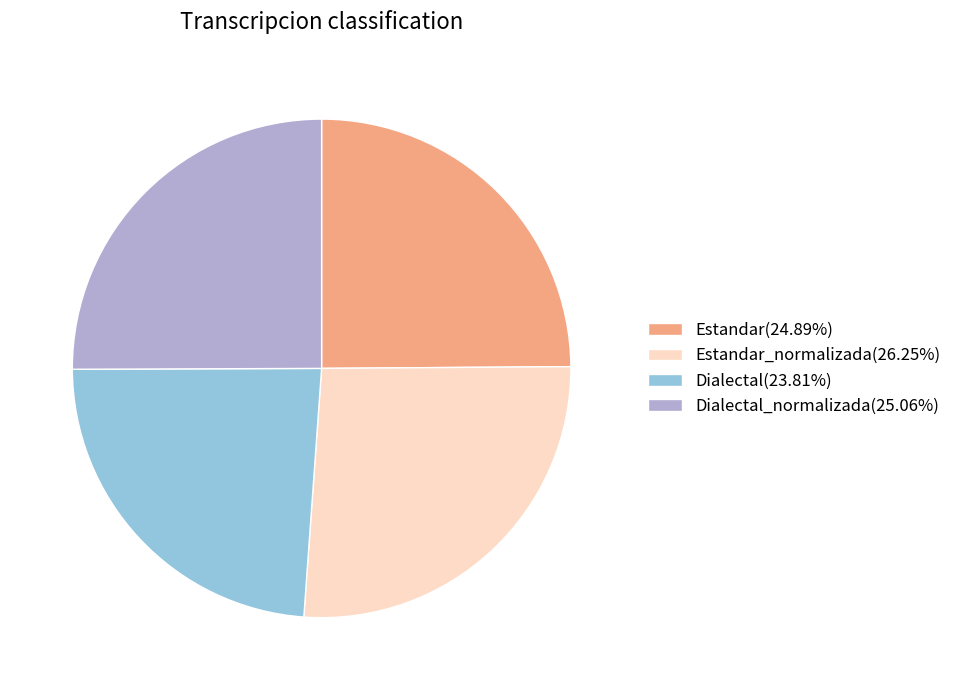

What is the ratio of the value at Estandar_normalizada(26.25%) to the value at Dialectal(23.81%)?

1.1